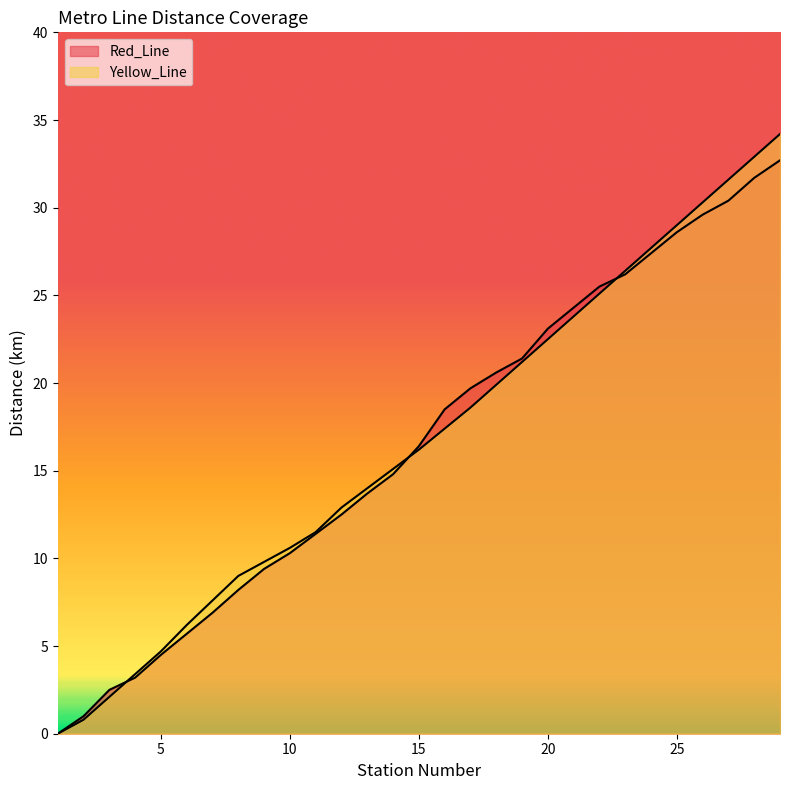

How many times do Red_Line and Yellow_Line cross each other?

3